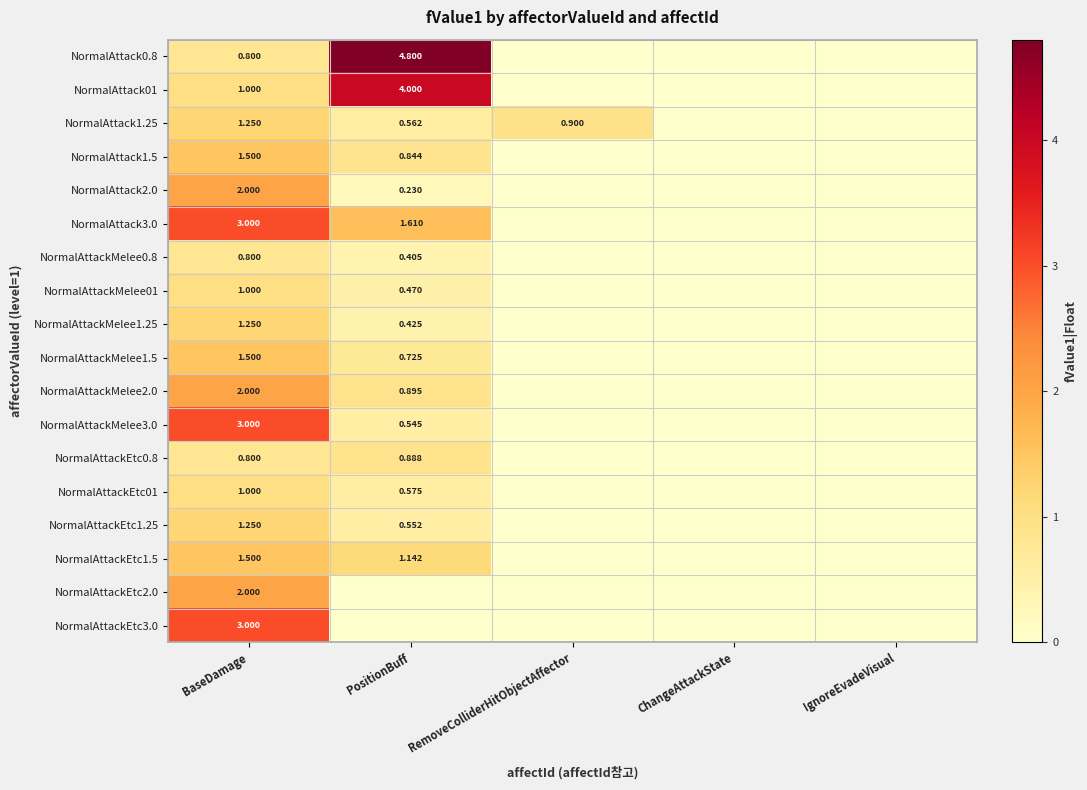

At which label does NormalAttackEtc1.5 reach its minimum?

RemoveColliderHitObjectAffector